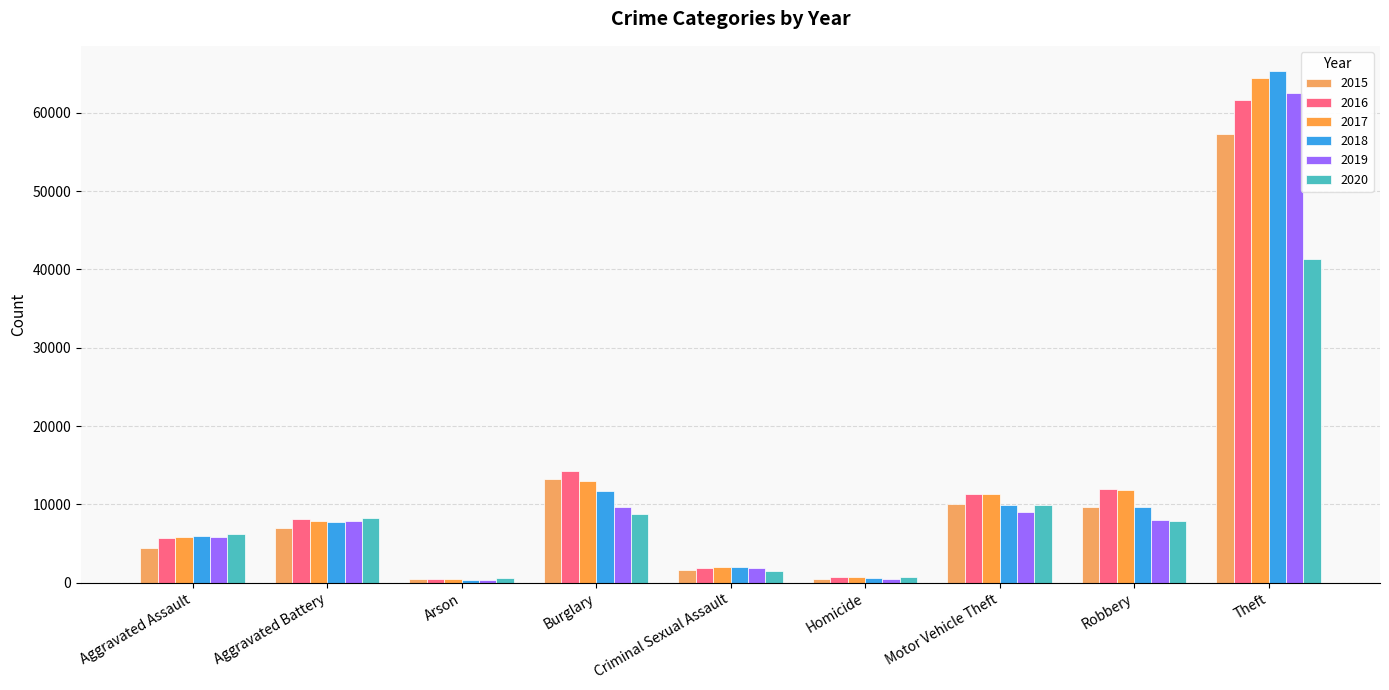

What is the spread (max minus min) of values at Aggravated Assault?

1782